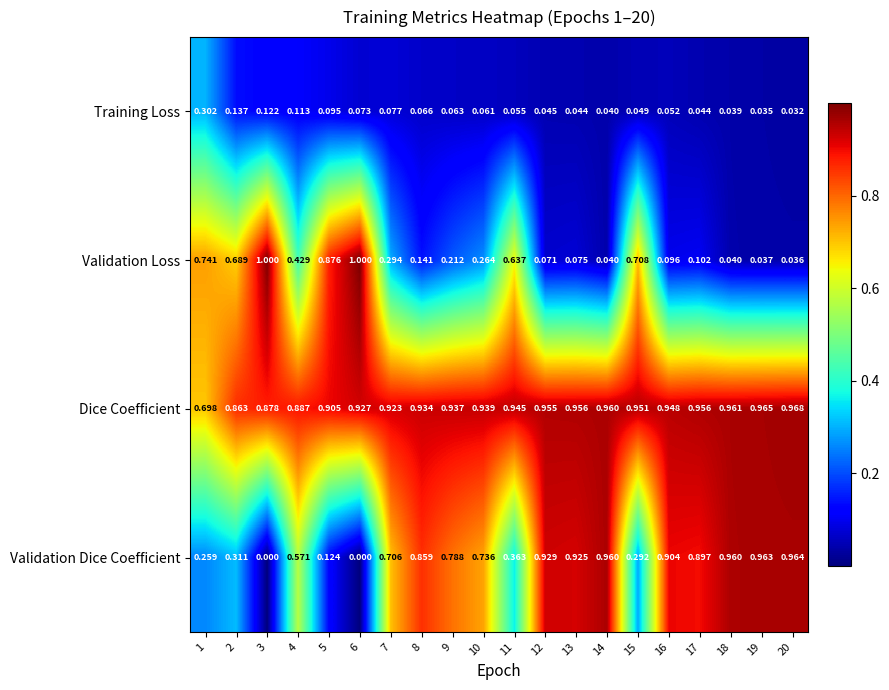

Is the value of Validation Loss at 3 greater than the value of Validation Dice Coefficient at 6?

Yes